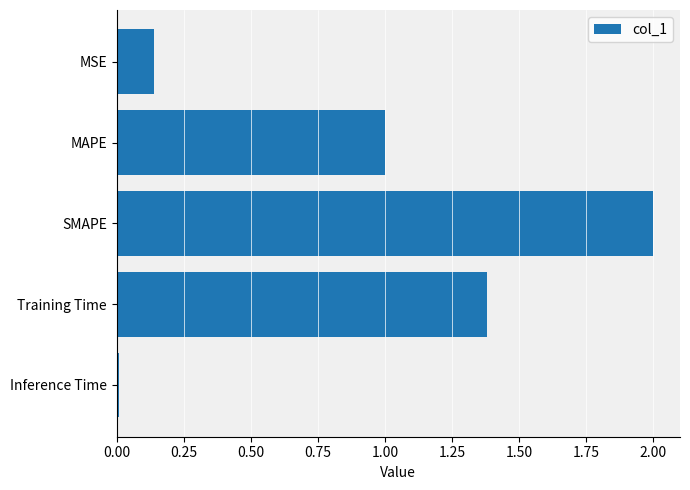

What is the average value?

0.9